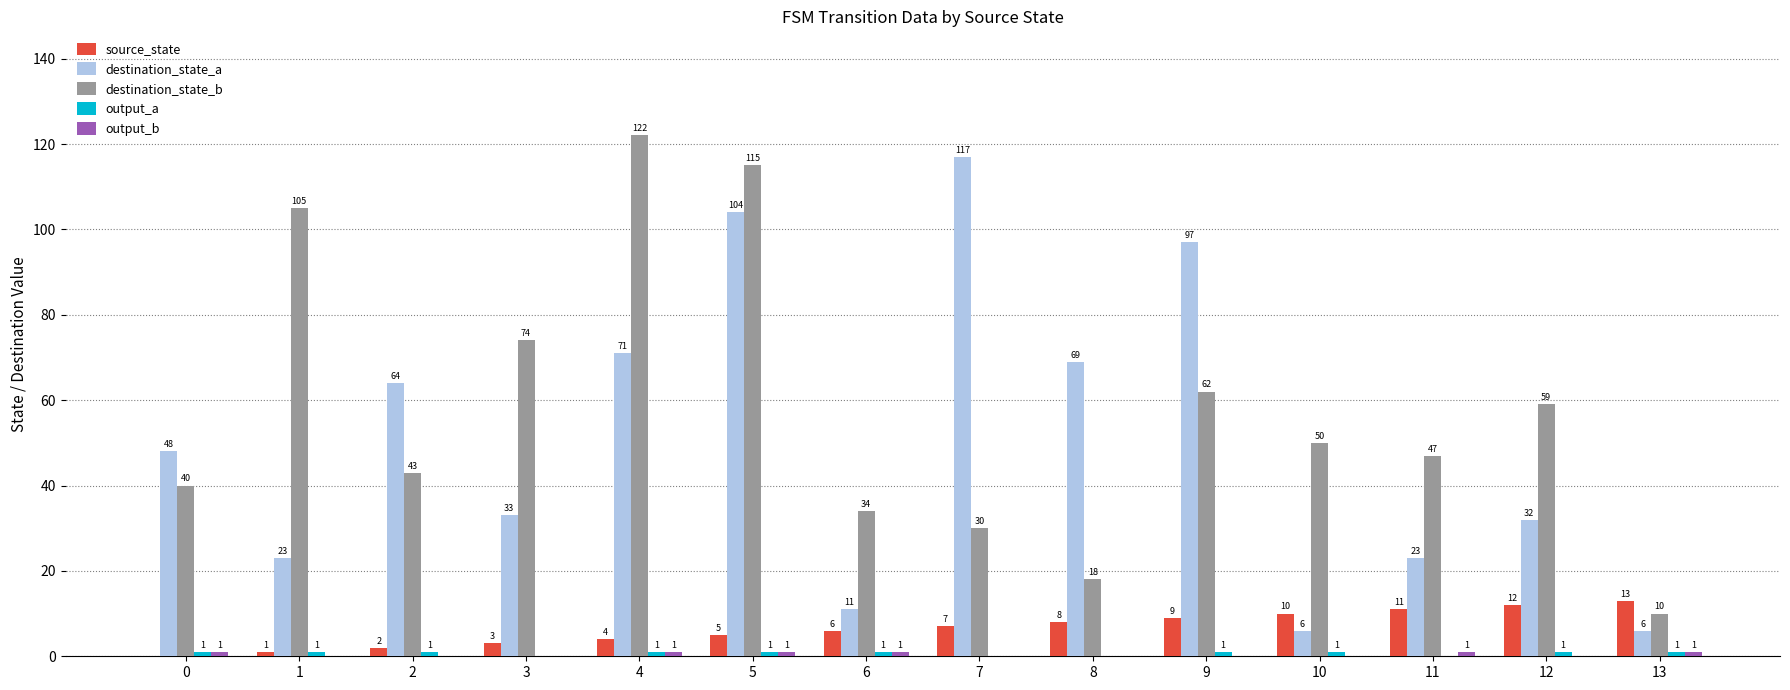

What is the difference between the destination_state_b values at 12 and 13?

49